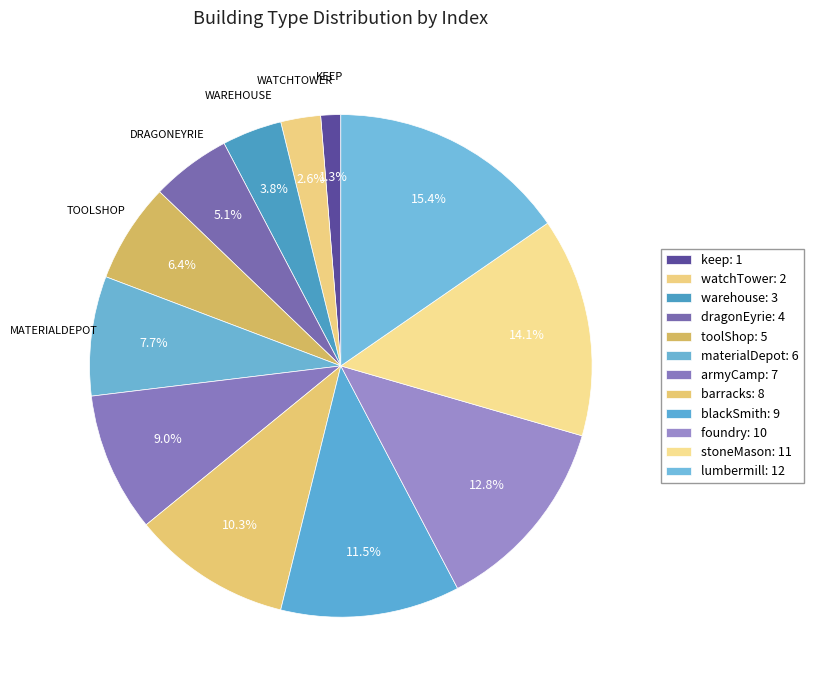

True or false: barracks accounts for 10% of the total.

True